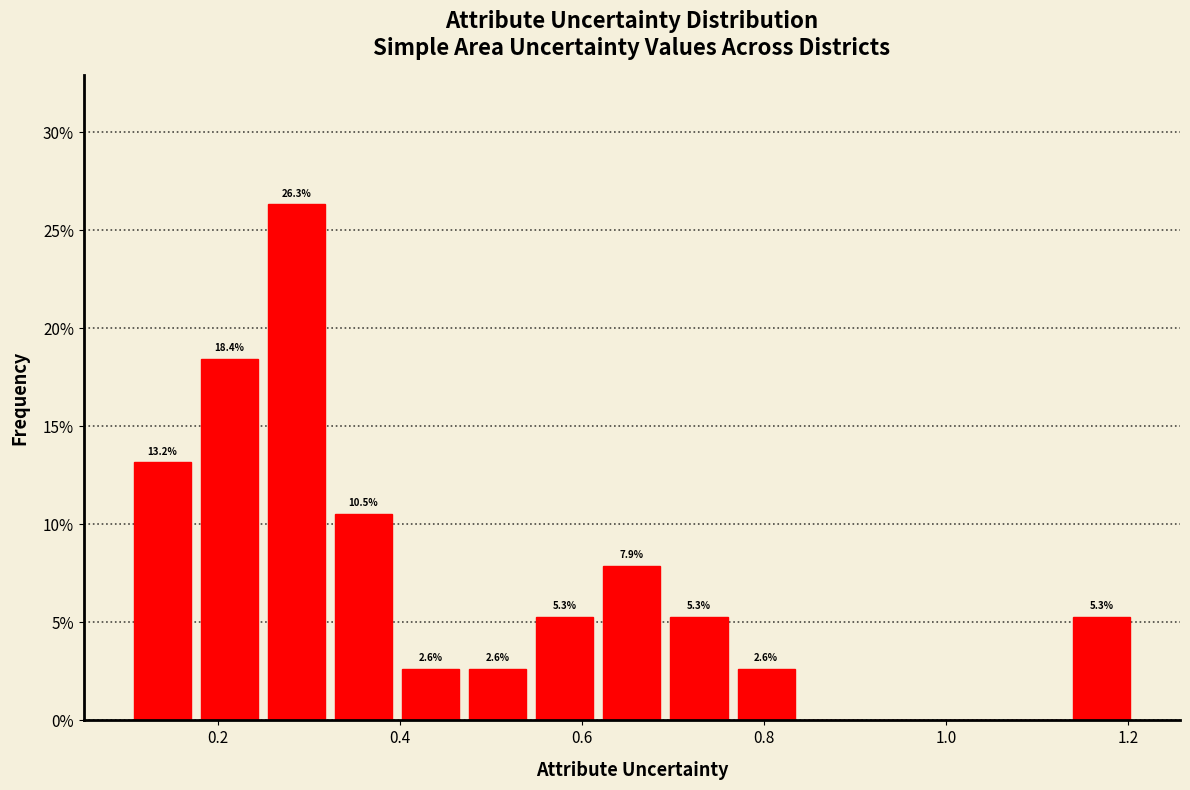

Around what value on the x-axis is the tallest bar? Give the approximate position of its centre, as read against the axis.

0.28